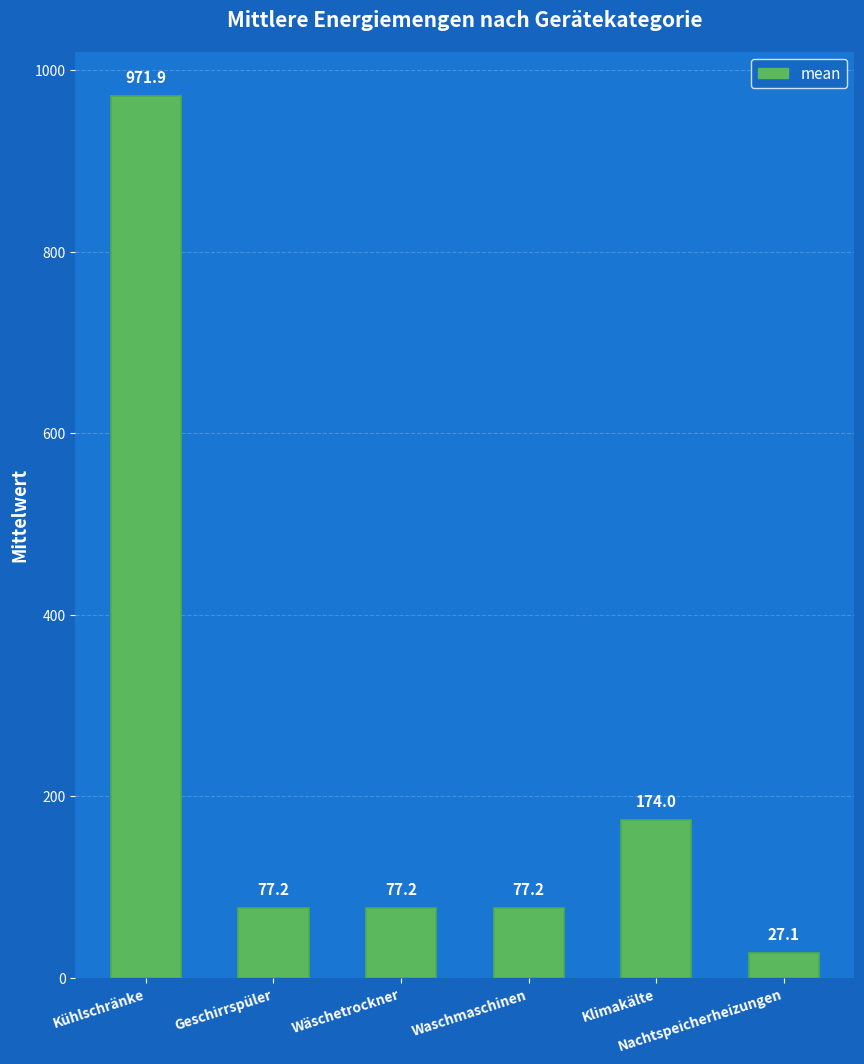

What is the average value?

234.1